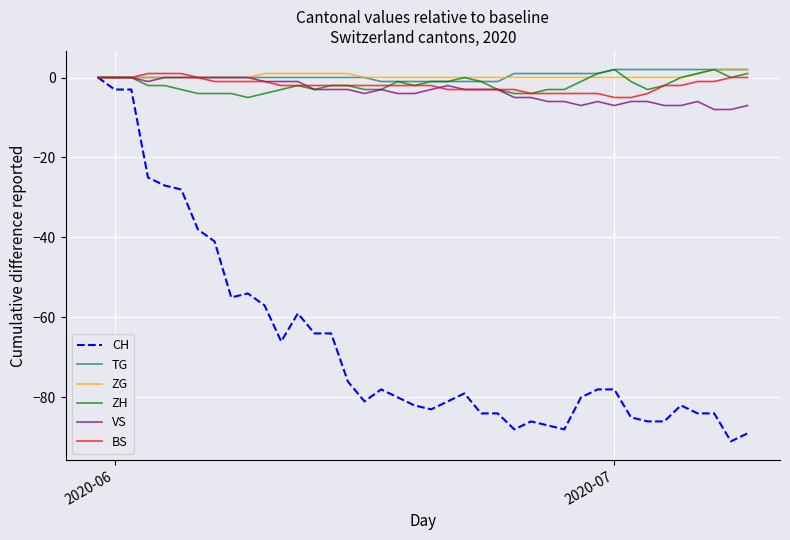

Reading left to right, extract all data points from this chart.

CH: 0	-3	-3	-25	-27	-28	-38	-41	-55	-54	-57	-66	-59	-64	-64	-76	-81	-78	-80	-82	-83	-81	-79	-84	-84	-88	-86	-87	-88	-80	-78	-78	-85	-86	-86	-82	-84	-84	-91	-89
TG: 0	0	0	0	0	0	0	0	0	0	0	0	0	0	0	0	0	-1	-1	-1	-1	-1	-1	-1	-1	1	1	1	1	1	1	2	2	2	2	2	2	2	2	2
ZG: 0	0	0	0	0	0	0	0	0	0	1	1	1	1	1	1	0	0	0	0	0	0	0	0	0	0	0	0	0	0	0	0	0	0	0	0	1	2	2	2
ZH: 0	0	0	-2	-2	-3	-4	-4	-4	-5	-4	-3	-2	-3	-2	-2	-3	-3	-1	-2	-1	-1	0	-1	-3	-4	-4	-3	-3	-1	1	2	-1	-3	-2	0	1	2	0	1
VS: 0	0	0	-1	0	0	0	0	0	0	-1	-1	-1	-3	-3	-3	-4	-3	-4	-4	-3	-2	-3	-3	-3	-5	-5	-6	-6	-7	-6	-7	-6	-6	-7	-7	-6	-8	-8	-7
BS: 0	0	0	1	1	1	0	-1	-1	-1	-1	-2	-2	-2	-2	-2	-2	-2	-2	-2	-2	-3	-3	-3	-3	-3	-4	-4	-4	-4	-4	-5	-5	-4	-2	-2	-1	-1	0	0